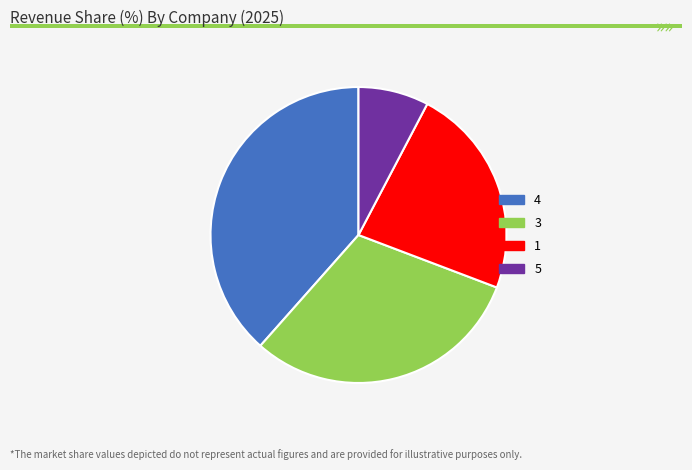

What is the ratio of the value at 4 to the value at 5?

5.0